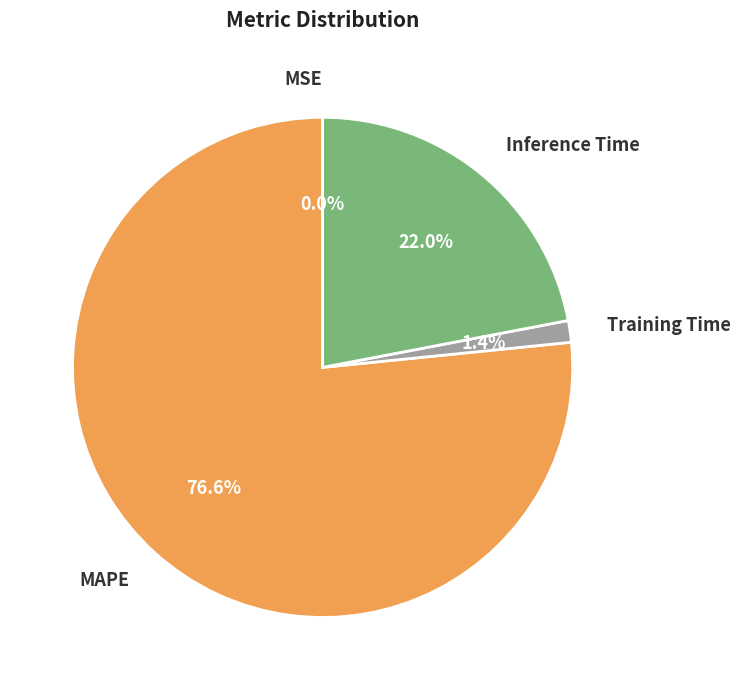

To the nearest percent, what is the difference between the Inference Time and Training Time slice percentages?

21%